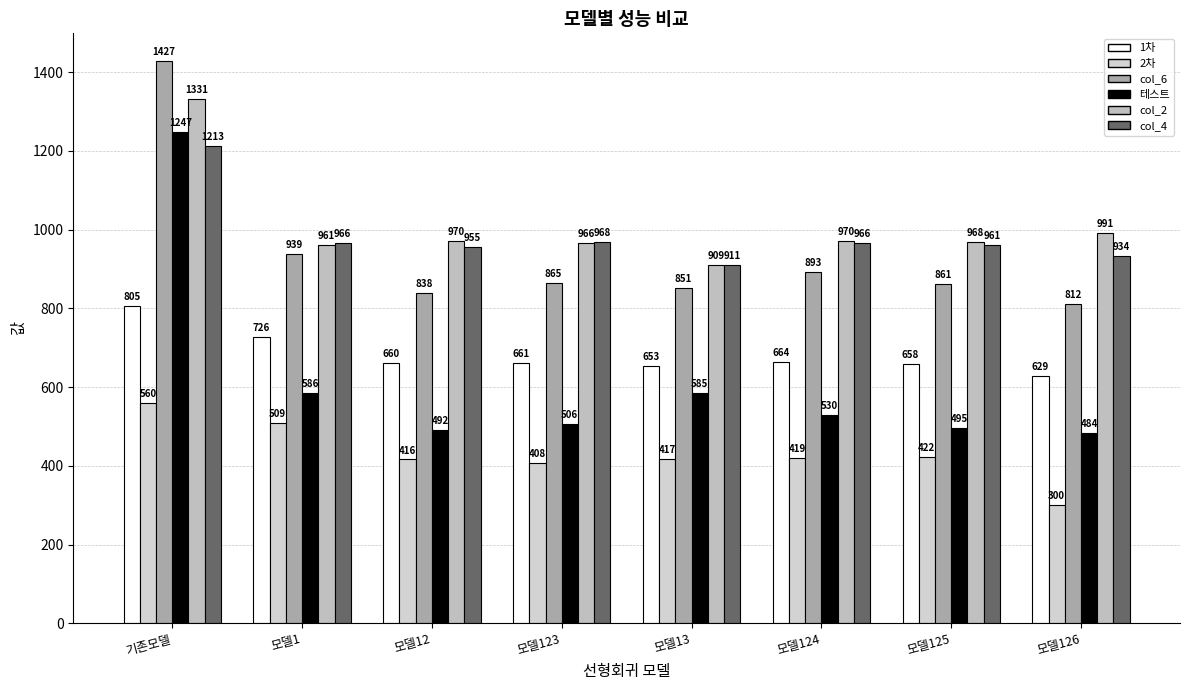

Which has a higher value, 모델124 or 모델12?

모델124